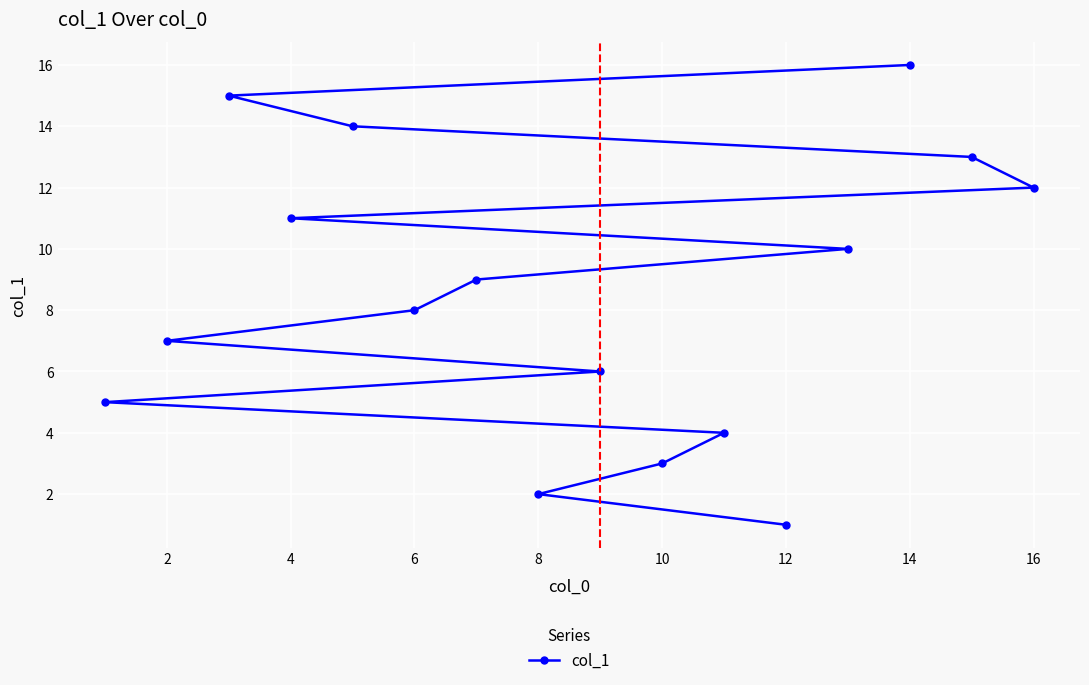

What is the sum of all values?

136